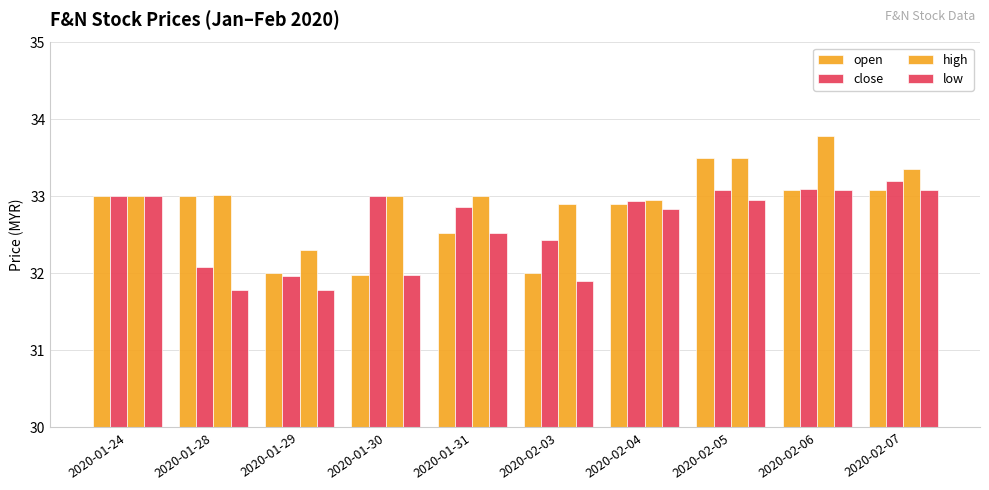

Which series changed the most between 2020-01-28 and 2020-02-04?

low